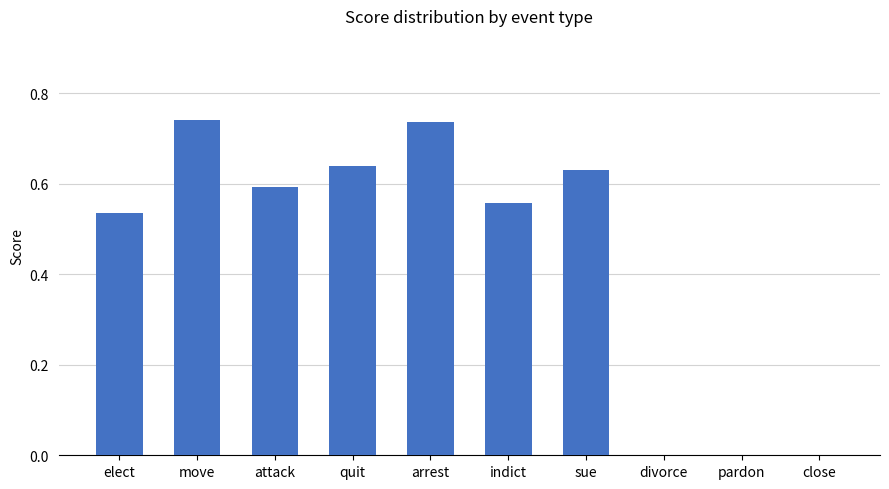

What is the sum of the values at indict and move?

1.3